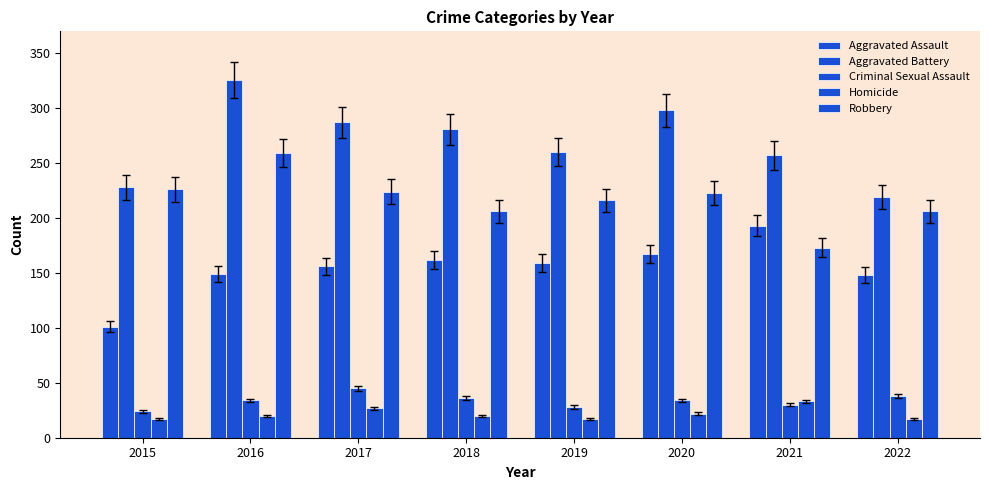

How many groups of bars are there?

8